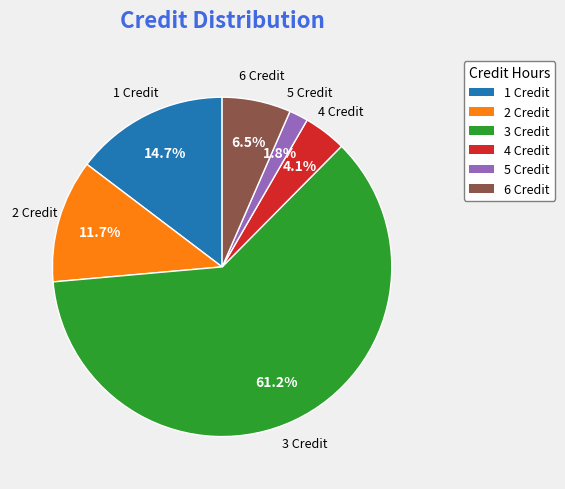

What percentage is the 3 Credit slice, to the nearest percent?

61%